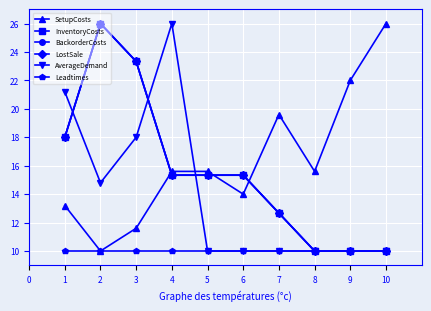

What is the sum of all AverageDemand values?

140.0